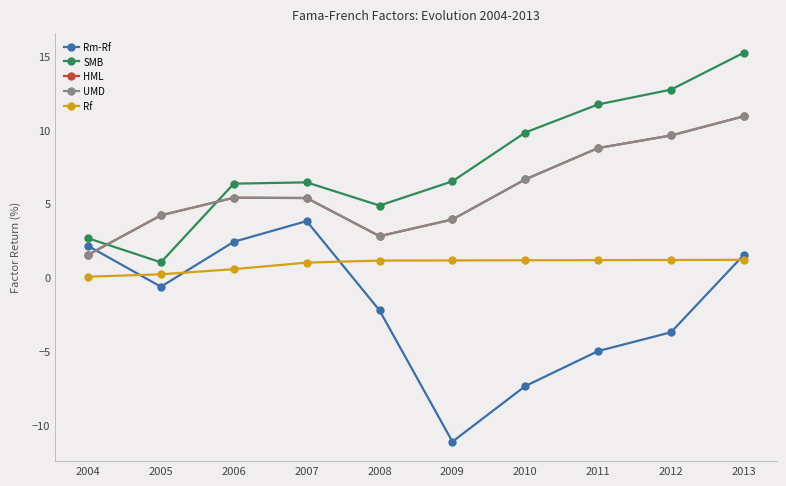

After their last crossing, which series has the higher values: HML or Rm-Rf?

HML